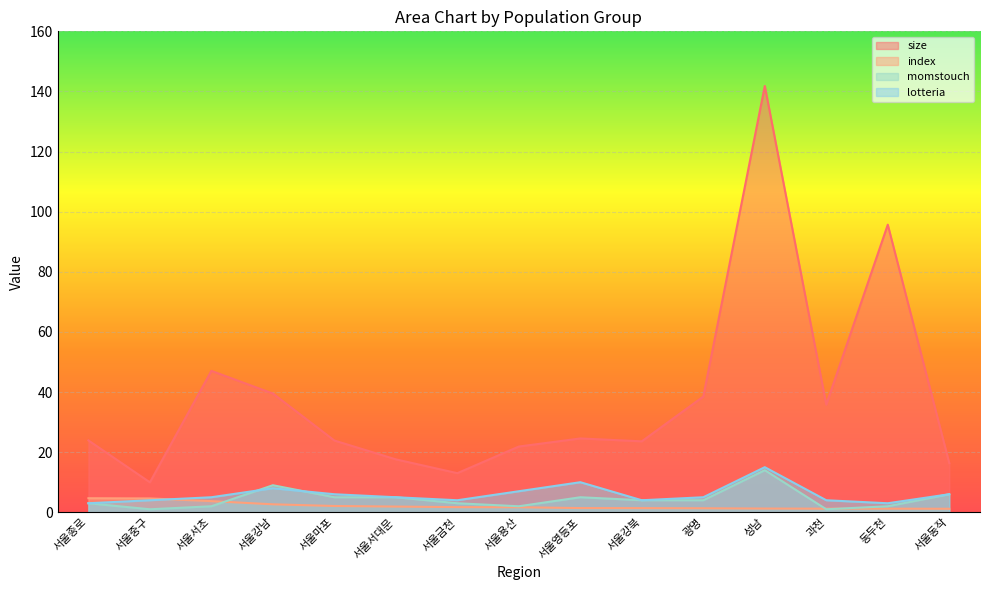

What is the label of the 3rd point from the left?

서울서초